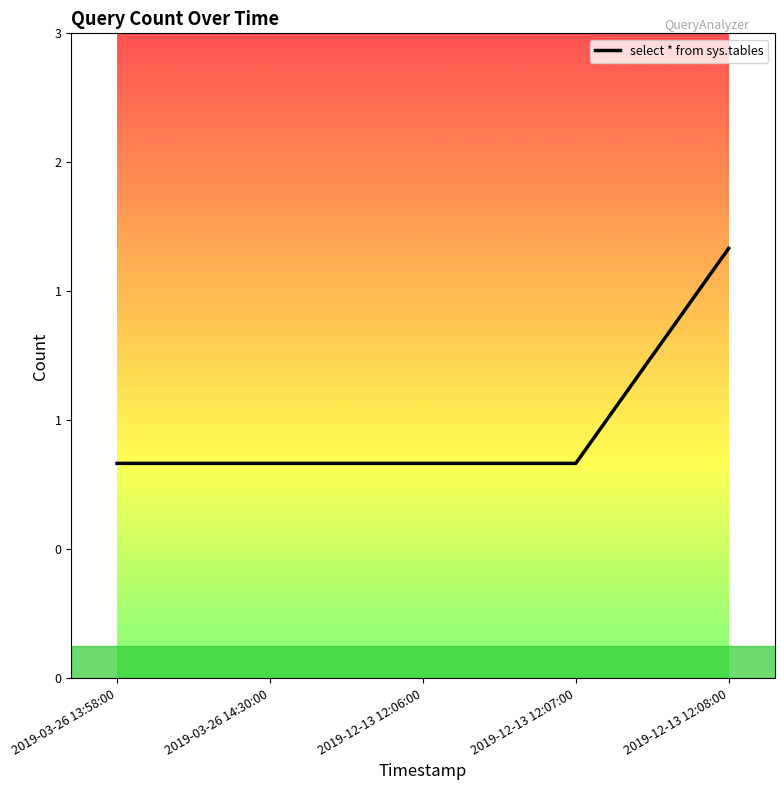

What is the greatest value displayed?

2